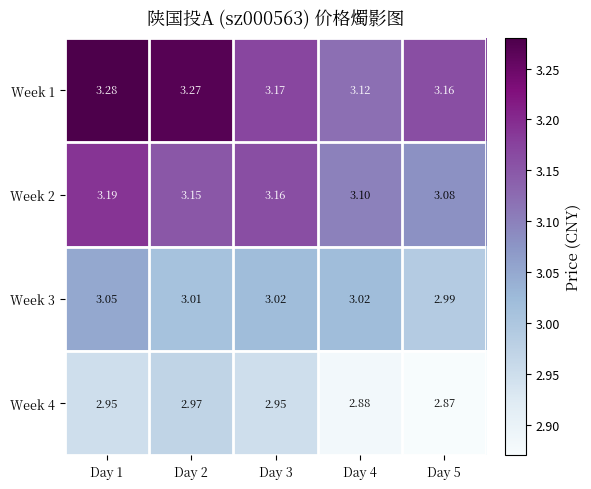

Is the value of Week 4 at Day 2 greater than the value of Week 2 at Day 4?

No